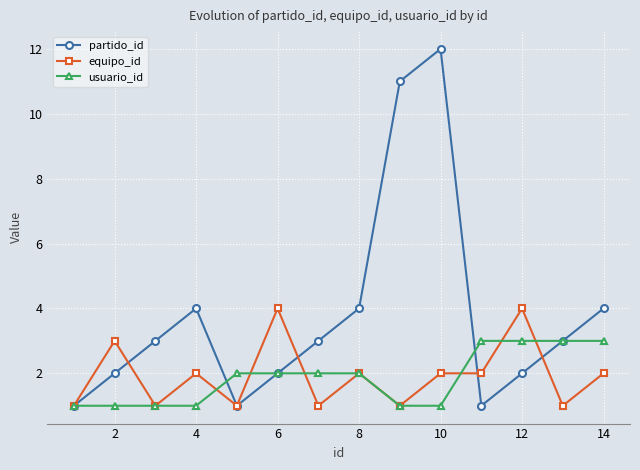

Which series has the widest spread of values?

partido_id